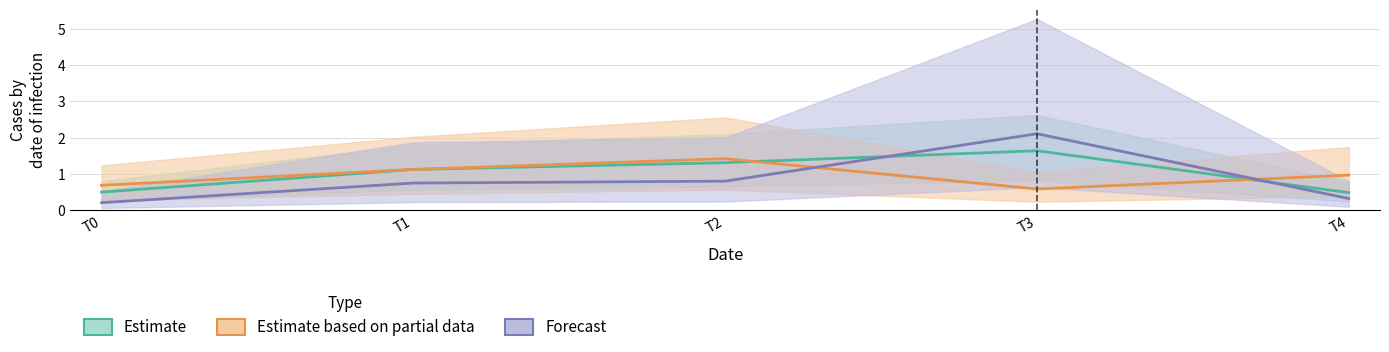

Between which two adjacent categories do Forecast and Estimate based on partial data first intersect?

T2 and T3